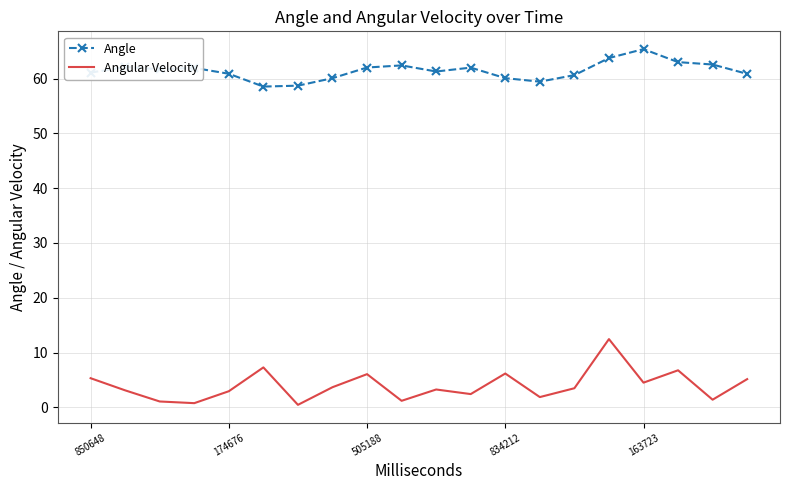

True or false: Angular Velocity and Angle cross at least once.

False